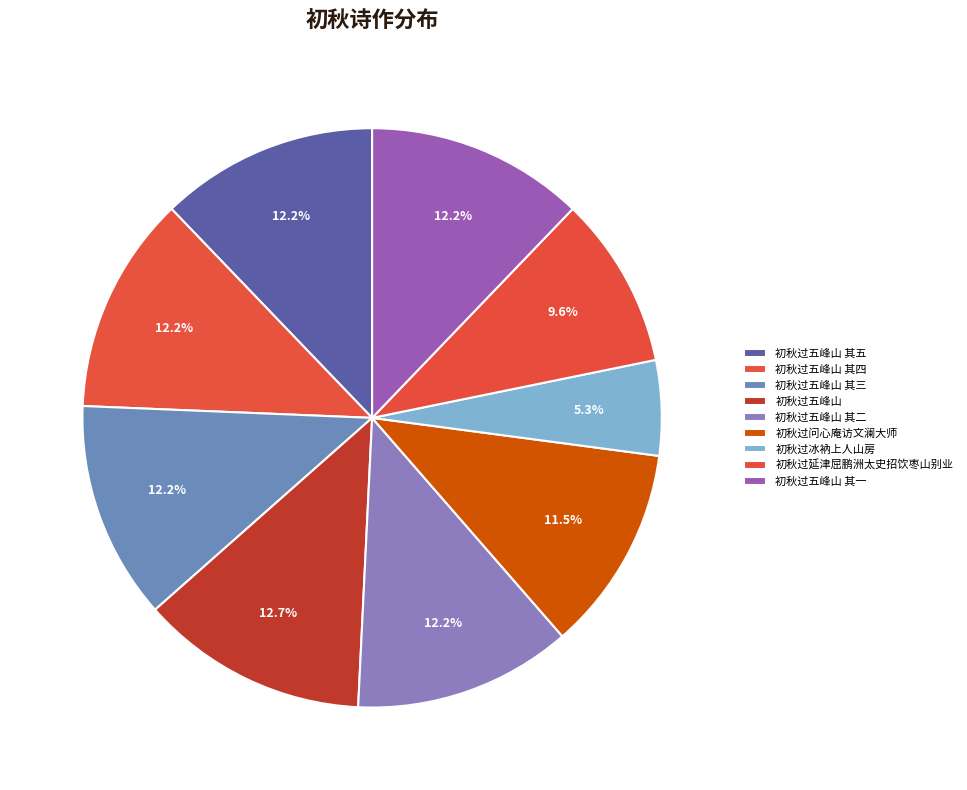

How many segments does this pie chart have?

9